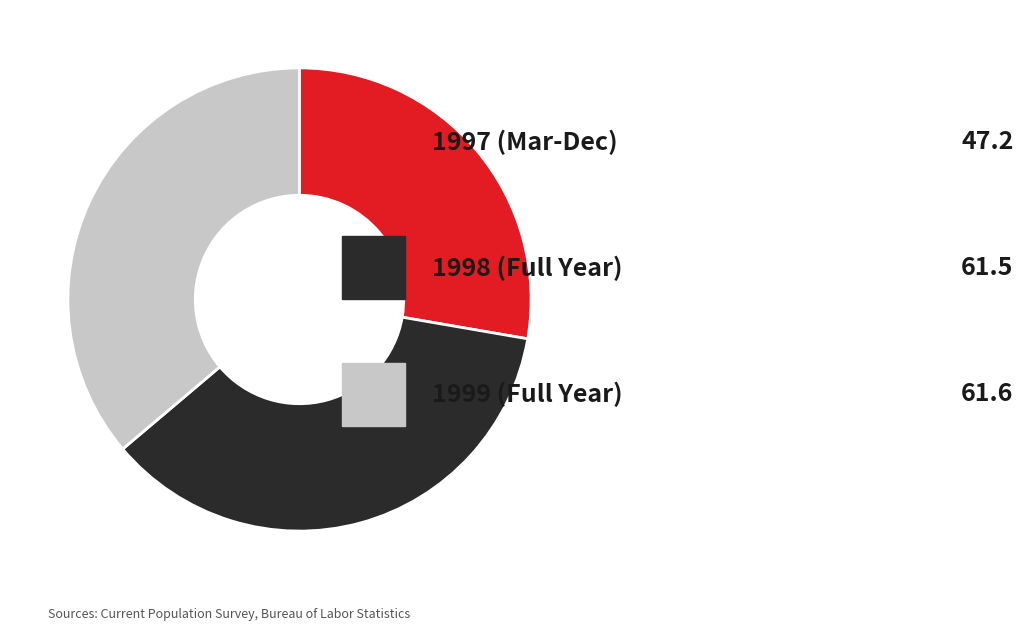

Is there a majority slice in this chart?

No